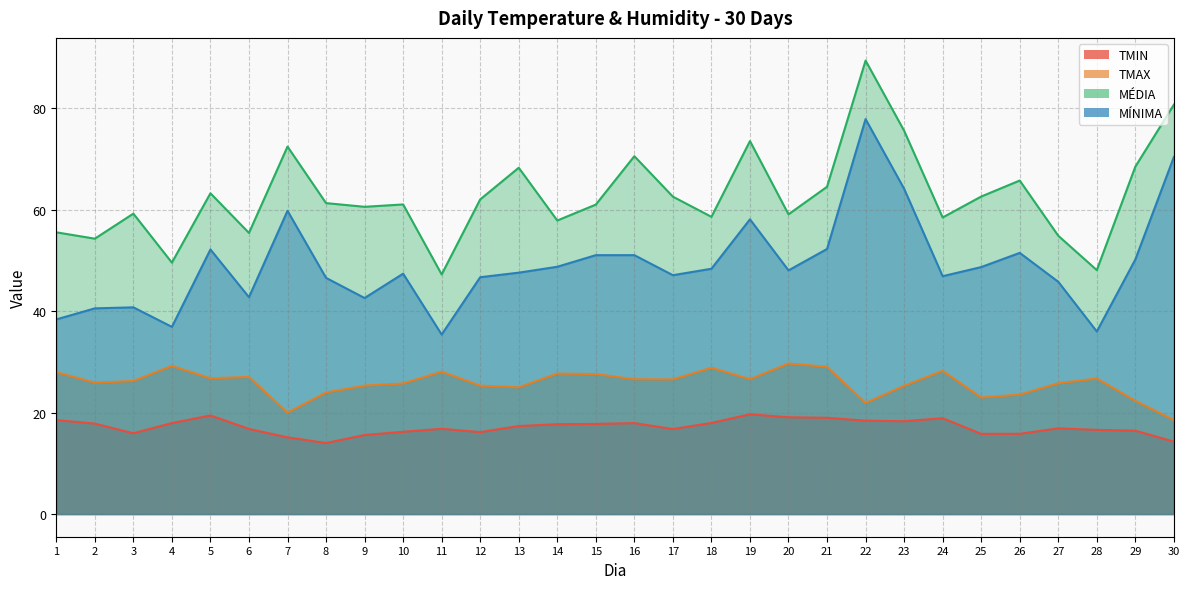

Which series has the widest spread of values?

MÍNIMA